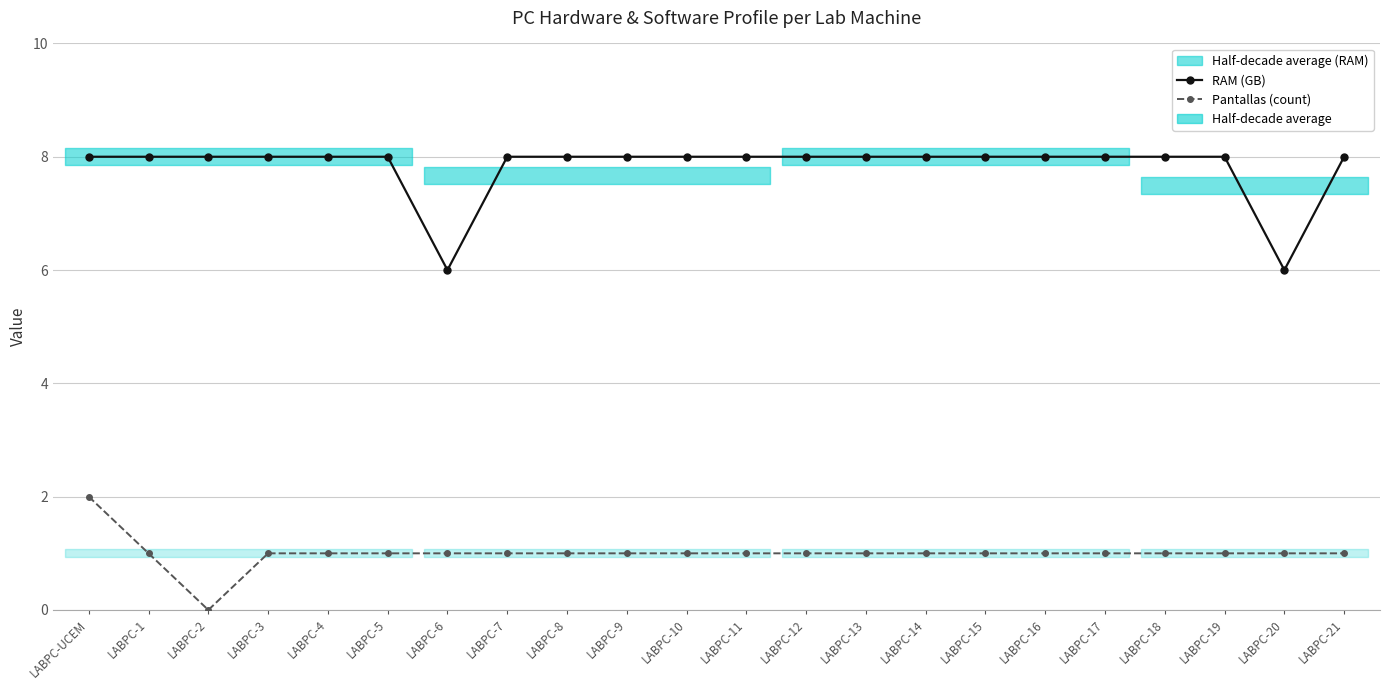

How many Pantallas (count) values are between 1 and 2?

21